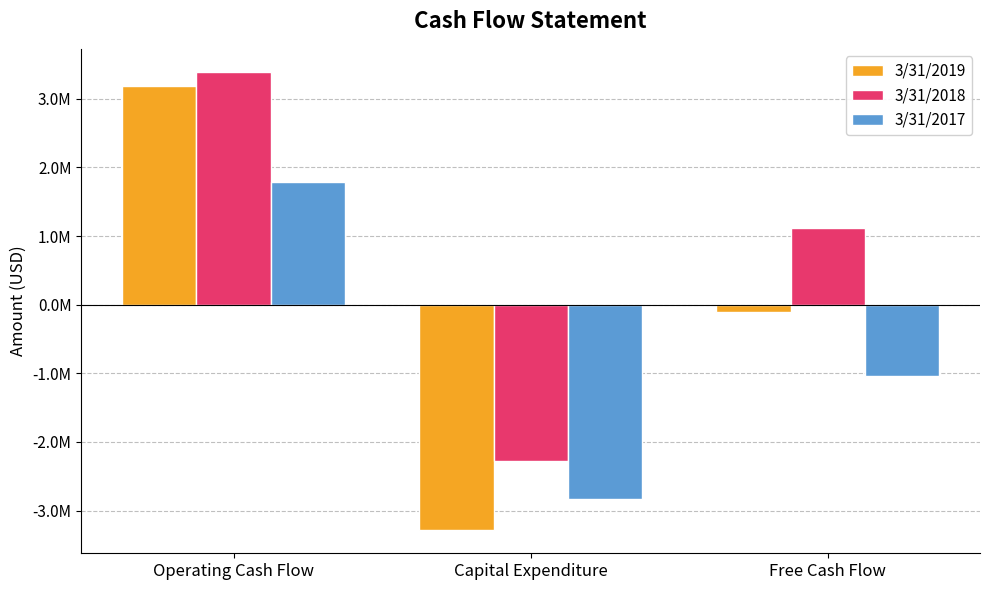

At which category is the sum across all series the highest?

Operating Cash Flow